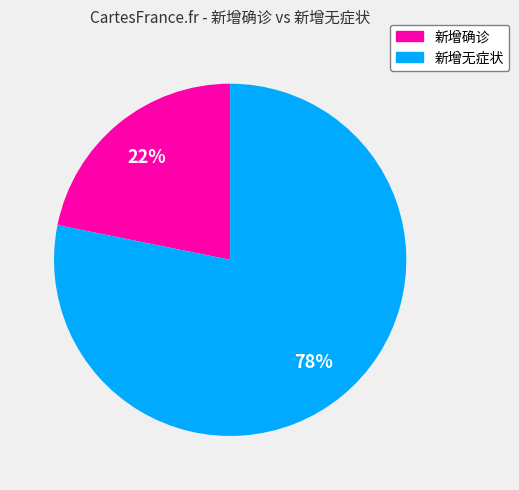

Do 新增确诊 and 新增无症状 together represent more than half of the pie?

Yes